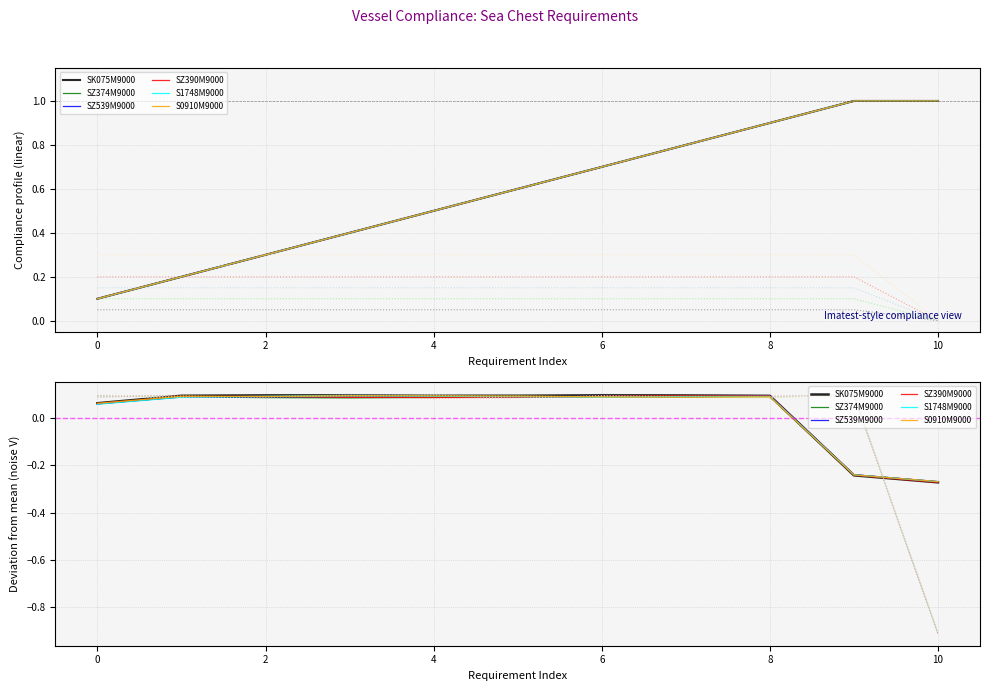

Which series changed the most between 0 and 8?

SZ390M9000